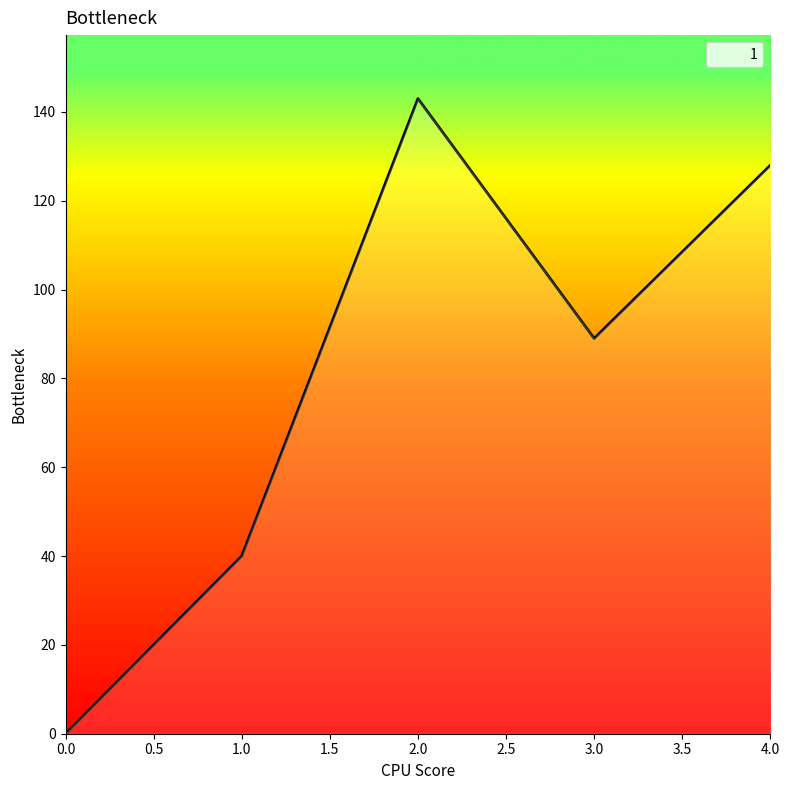

At which label is the value closest to 71?

3.0